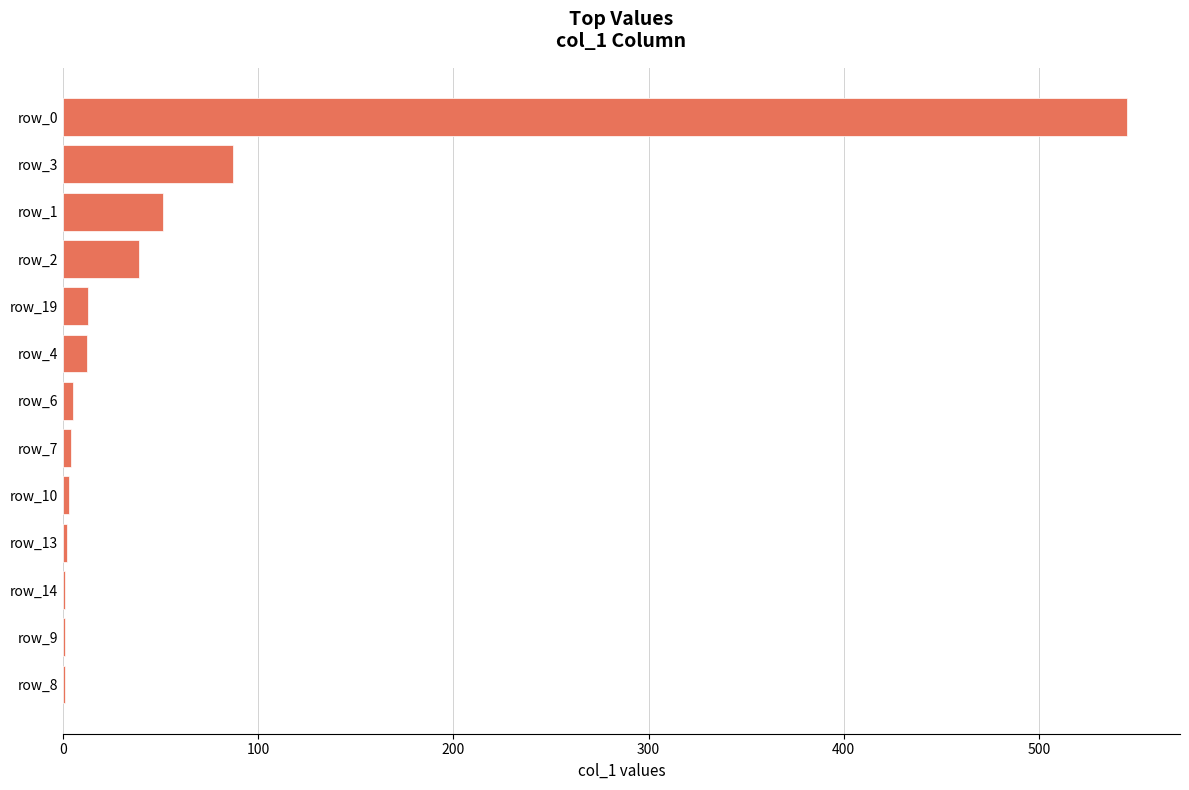

What is the ratio of the value at row_19 to the value at row_4?

1.1